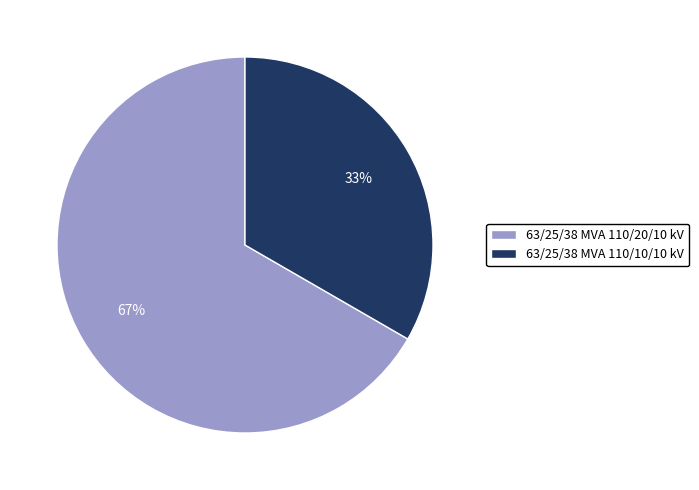

Count the number of slices in the pie.

2